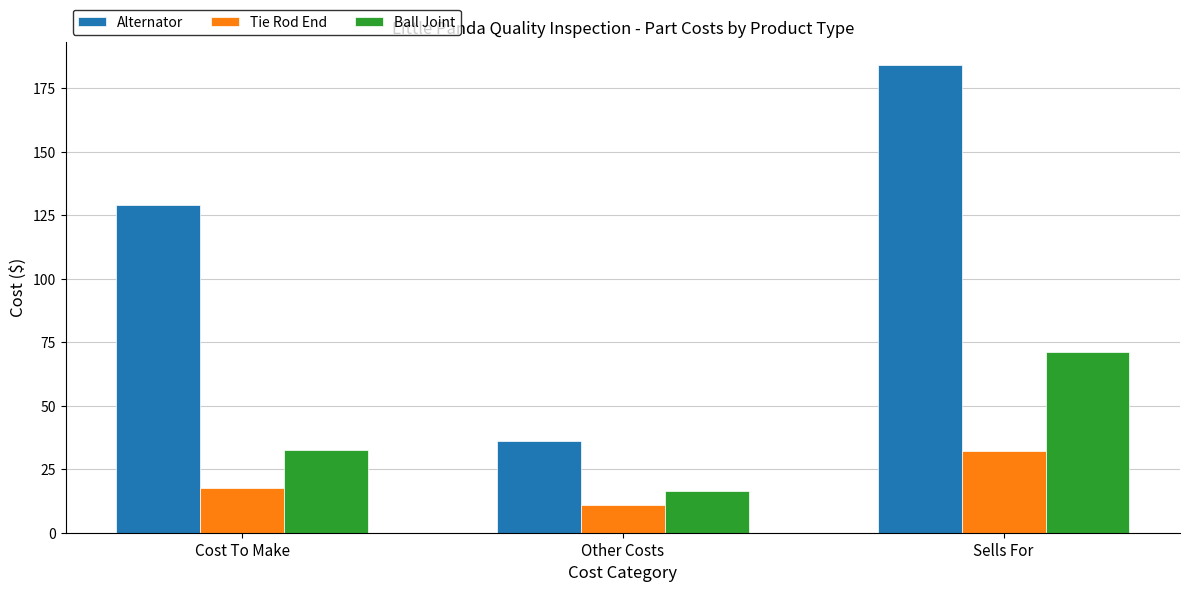

How many series are shown in this chart?

3